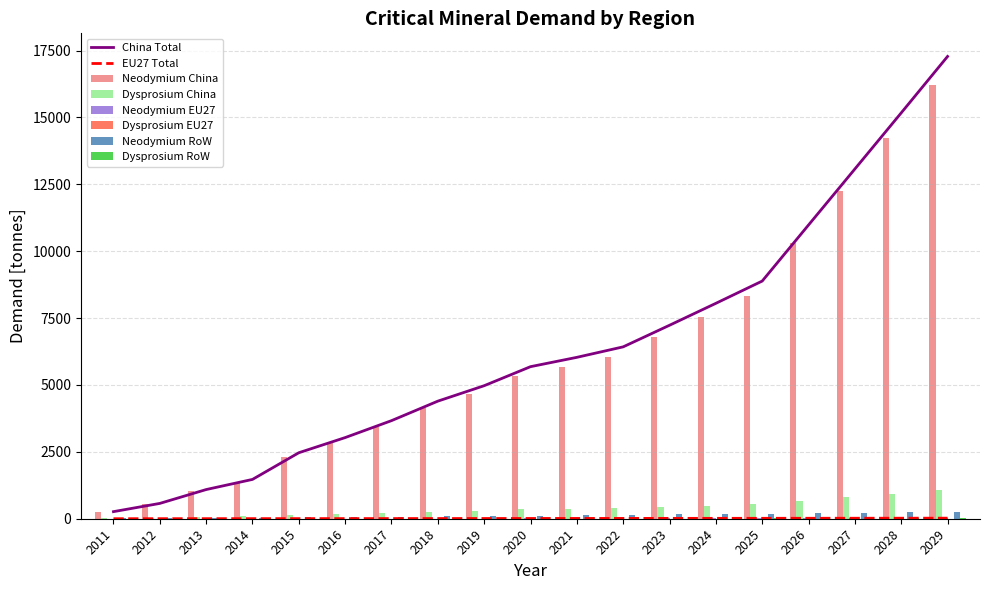

Reading left to right, list all the values displayed in this chart.

Neodymium China: 248.8	538.0	1024.1	1380.5	2315.7	2847.4	3441.6	4125.7	4667.7	5335.4	5663.3	6031.9	6789.4	7558.5	8339.6	10305.2	12268.1	14234.4	16211.7
Dysprosium China: 15.8	34.3	65.9	88.8	150.7	185.5	224.3	269.1	304.4	348.0	368.8	392.4	442.0	492.4	543.6	674.3	804.8	935.4	1066.8
Neodymium EU27: 0.8	1.7	2.6	3.5	4.4	5.3	6.2	7.2	8.2	9.3	10.5	11.5	12.6	13.8	15.0	16.2	17.5	18.7	20.1
Dysprosium EU27: 0.0	0.1	0.1	0.2	0.2	0.3	0.3	0.4	0.4	0.5	0.5	0.6	0.6	0.7	0.7	0.8	0.9	0.9	1.0
Neodymium RoW: 10.6	21.4	32.8	44.2	55.4	66.4	78.0	90.7	103.6	117.3	131.9	145.2	159.3	173.8	188.6	204.0	219.9	236.2	252.9
Dysprosium RoW: 0.5	1.1	1.6	2.2	2.7	3.3	3.9	4.5	5.1	5.8	6.5	7.2	7.9	8.6	9.3	10.1	10.9	11.7	12.5